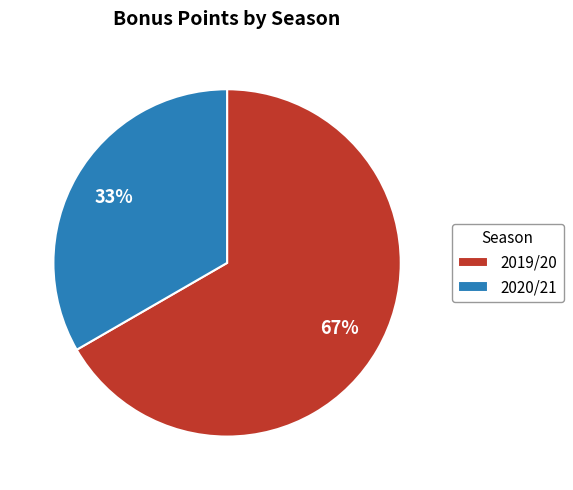

Rank the categories by value from lowest to highest.

2020/21, 2019/20